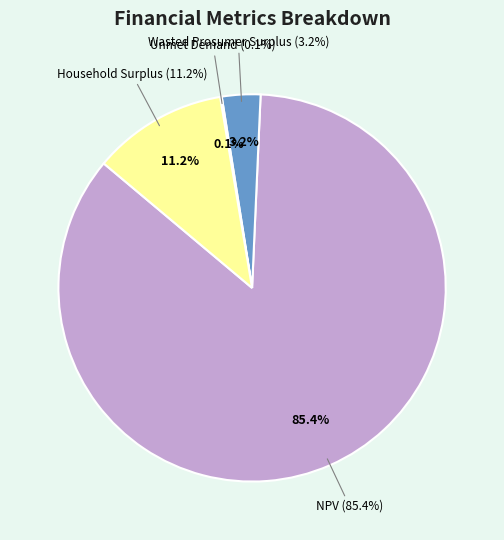

How many segments does this pie chart have?

4